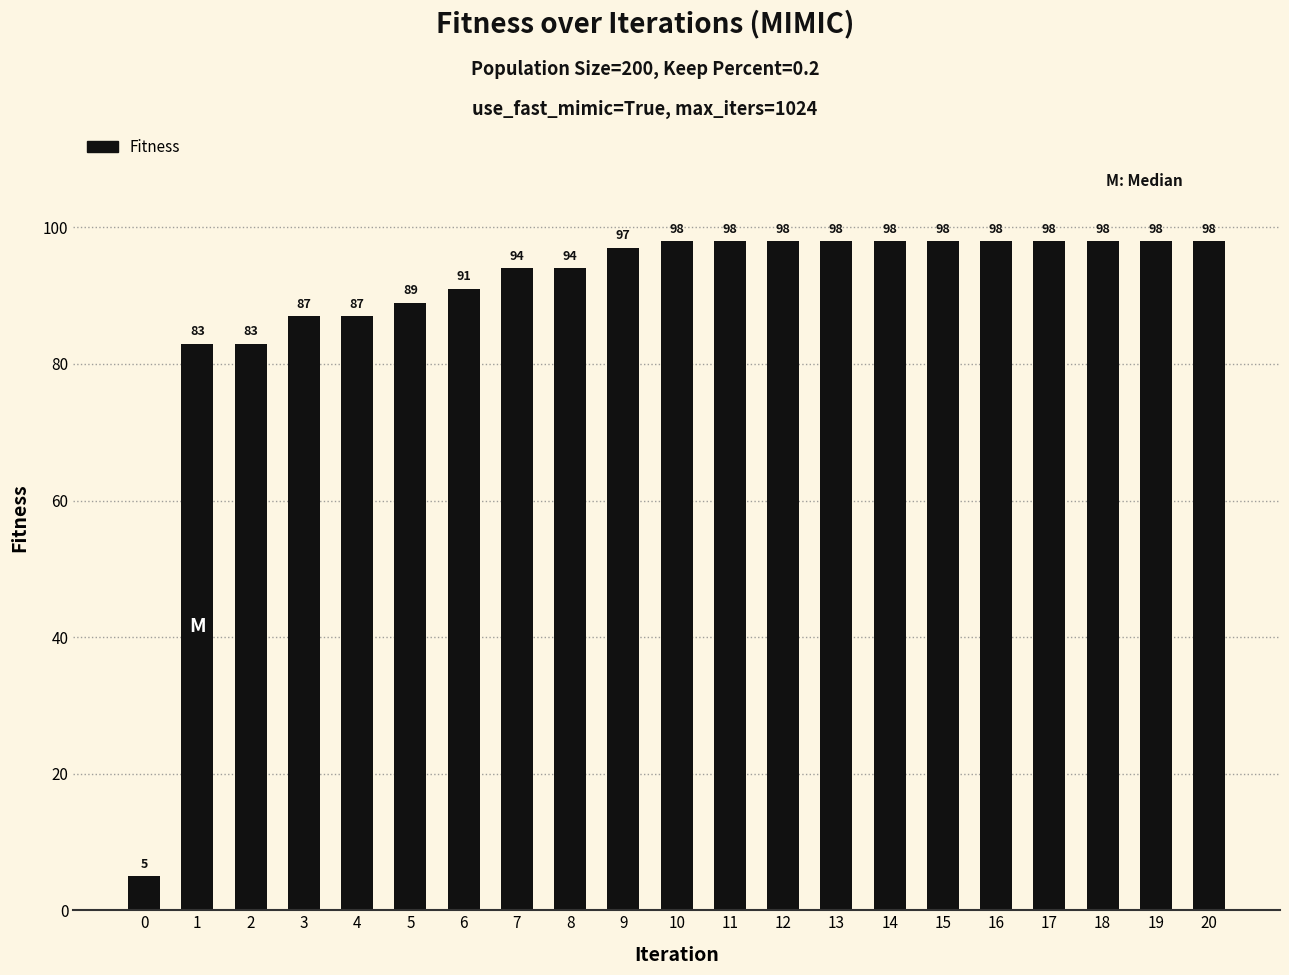

Count the number of data series in this chart.

1